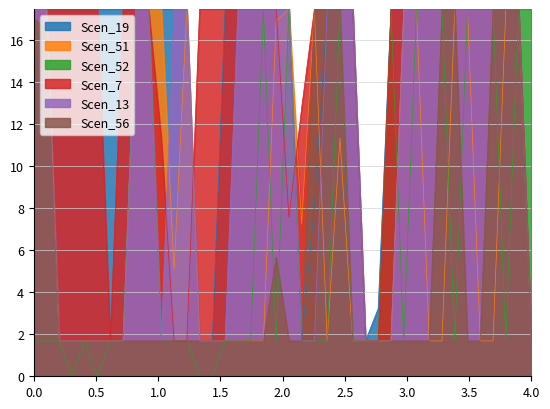

True or false: Scen_19 and Scen_13 intersect in this chart.

False